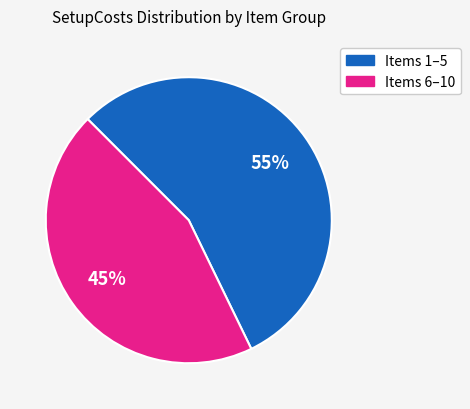

Which has a higher value, Items 1–5 or Items 6–10?

Items 1–5